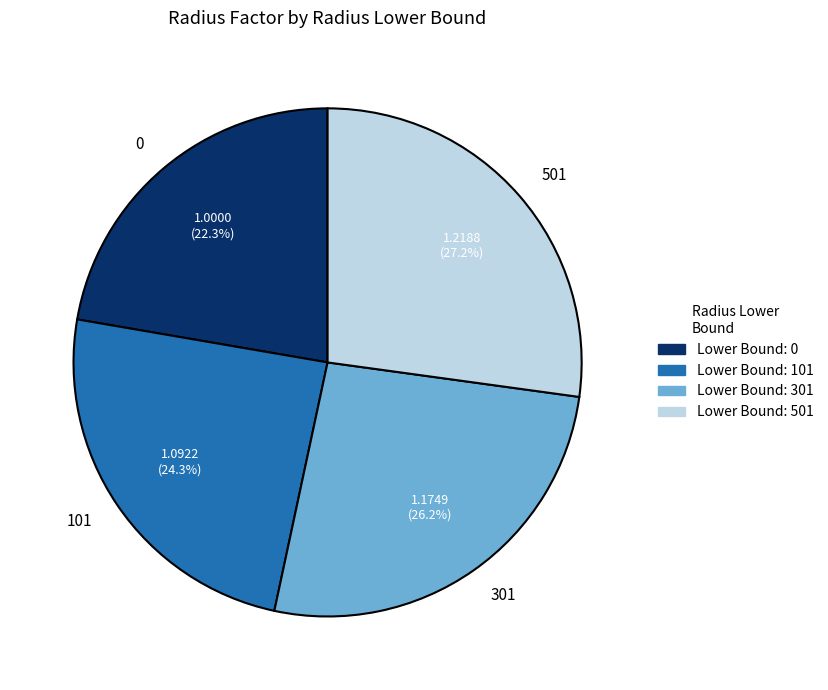

What is the total percentage of 501 and 101?

51.5%